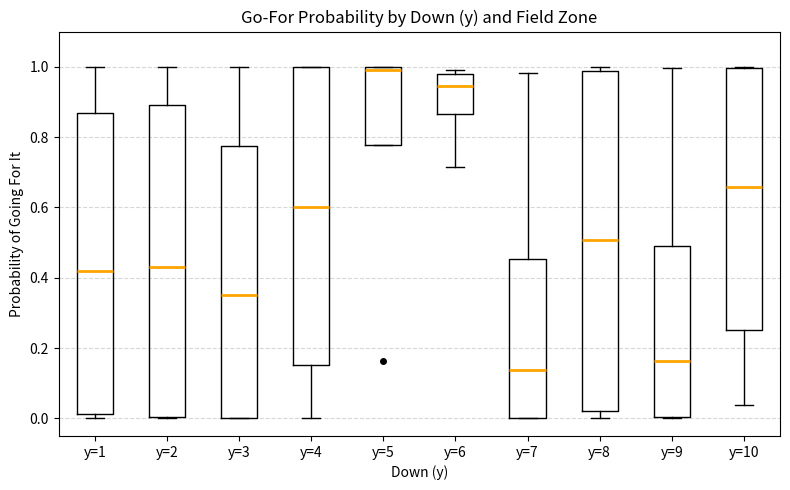

Reading left to right, read every box against the y-axis: the position of its median line, the range the box covers, and the ends of its whiskers. The values are not printed on the chart, so give them approximately, as read against the axis.

y=1: median 0.42, box 0.02 to 0.86, whiskers 0.00 to 1.00
y=2: median 0.42, box 0.00 to 0.90, whiskers 0.00 to 1.00
y=3: median 0.36, box 0.00 to 0.78, whiskers 0.00 to 1.00
y=4: median 0.60, box 0.16 to 1.00, whiskers 0.00 to 1.00
y=5: median 1.00 (just below the box's upper edge), box 0.78 to 1.00, whiskers 0.78 to 1.00
y=6: median 0.94, box 0.86 to 0.98, whiskers 0.72 to 1.00
y=7: median 0.14, box 0.00 to 0.46, whiskers 0.00 to 0.98
y=8: median 0.50, box 0.02 to 0.98, whiskers 0.00 to 1.00
y=9: median 0.16, box 0.00 to 0.50, whiskers 0.00 to 1.00
y=10: median 0.66, box 0.26 to 1.00, whiskers 0.04 to 1.00